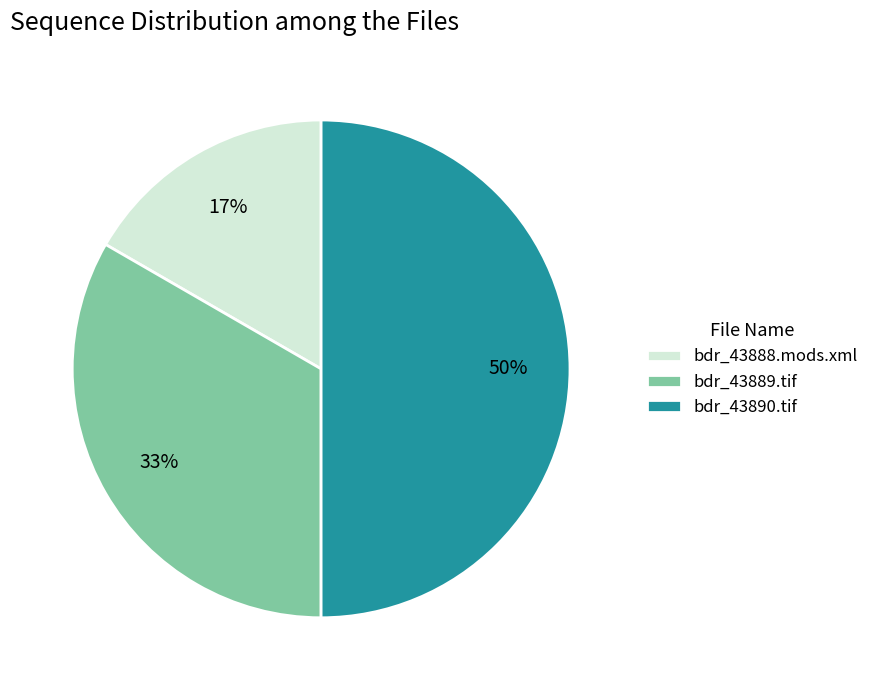

Does bdr_43888.mods.xml account for over 50% of the chart?

No